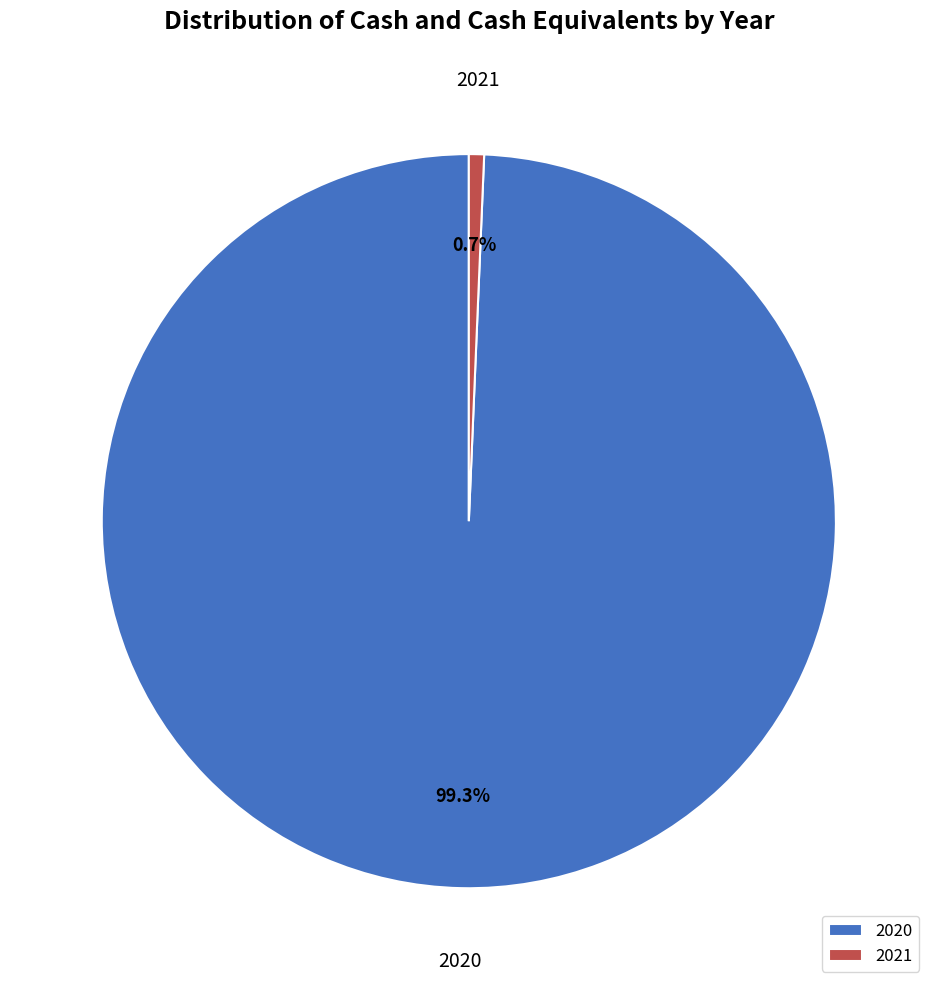

True or false: 2021 accounts for 6% of the total.

False